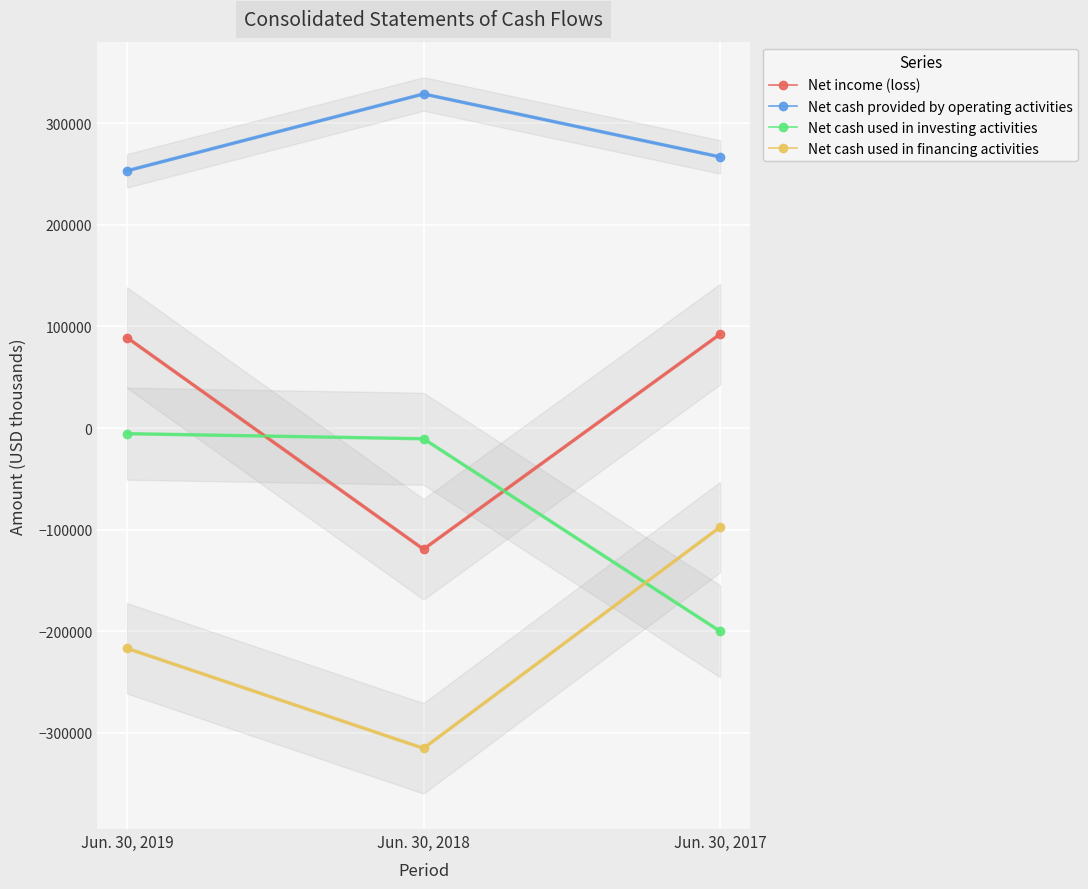

Where is Net cash used in financing activities nearest to the value -206427?

Jun. 30, 2019